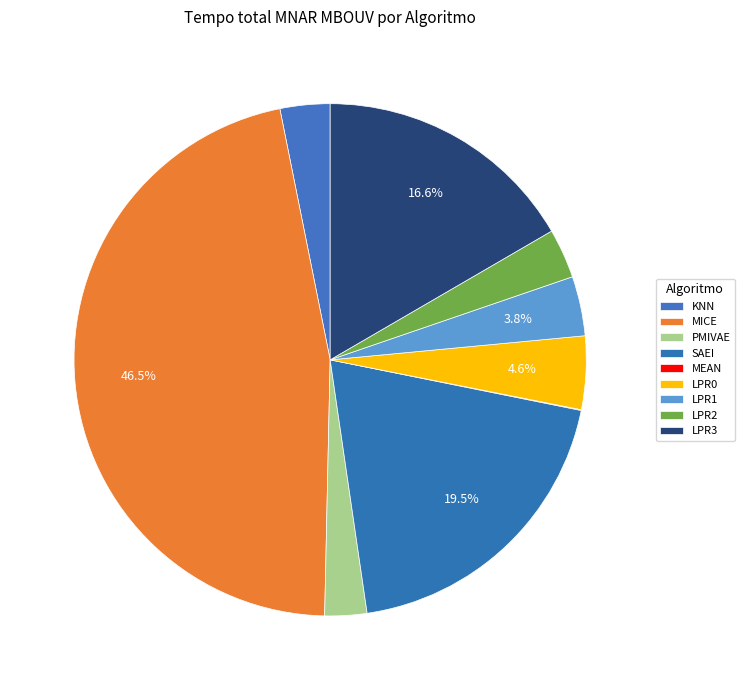

Is the sum of PMIVAE and LPR0 greater than half?

No